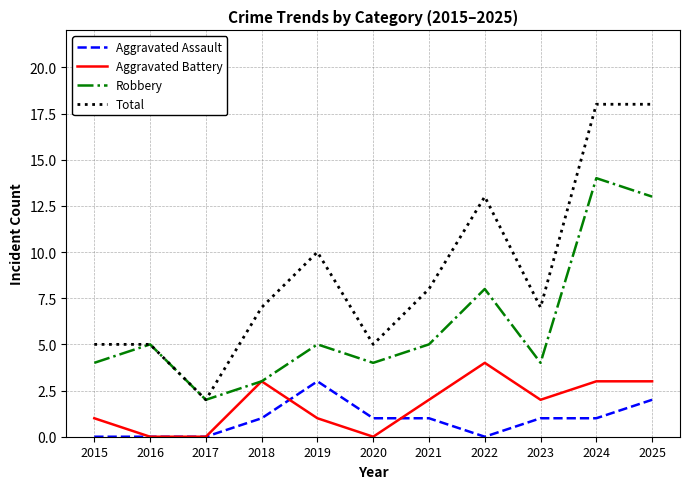

Is it true that Aggravated Assault equals -2 at 2022?

False